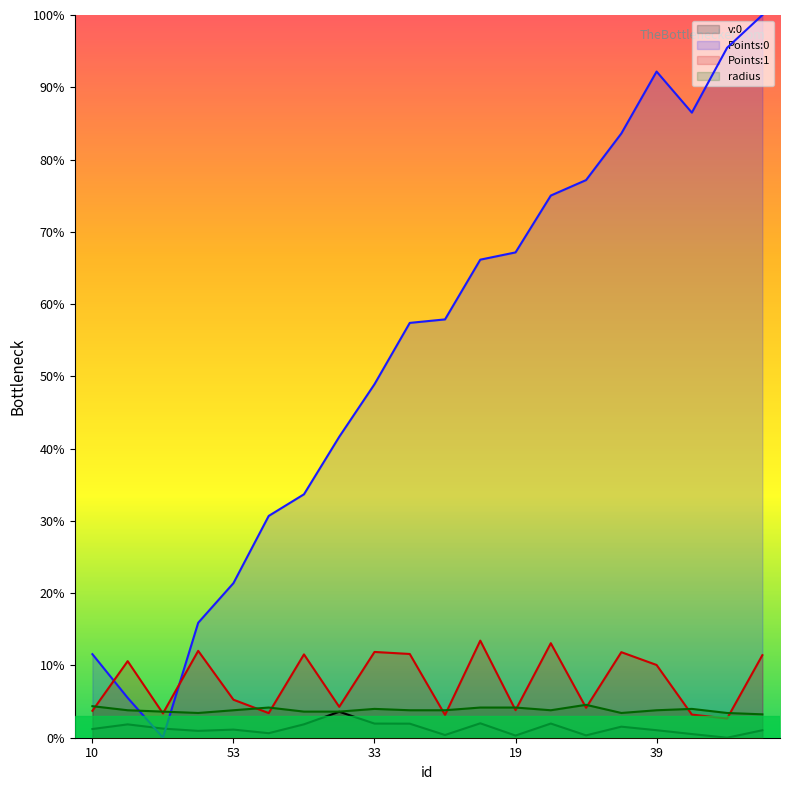

Is the value of Points:0 at 45 greater than the value of Points:1 at 72?

Yes